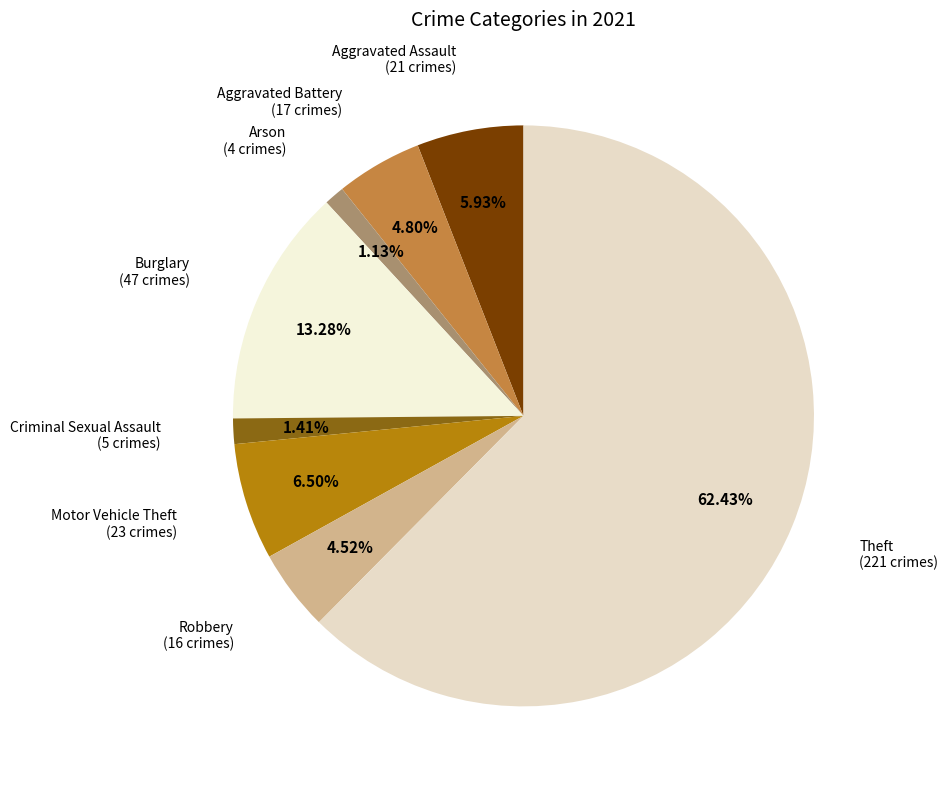

How many slices are in this pie chart?

8